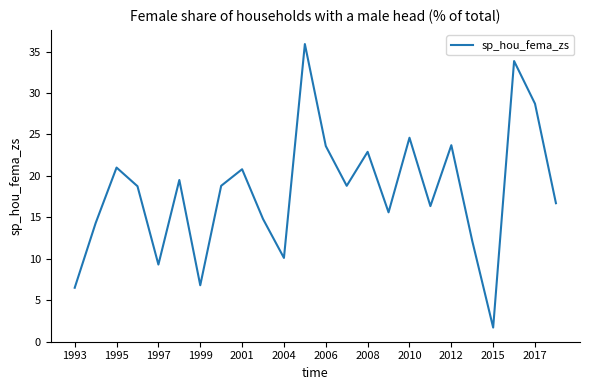

What is the maximum value shown in the chart?

35.9